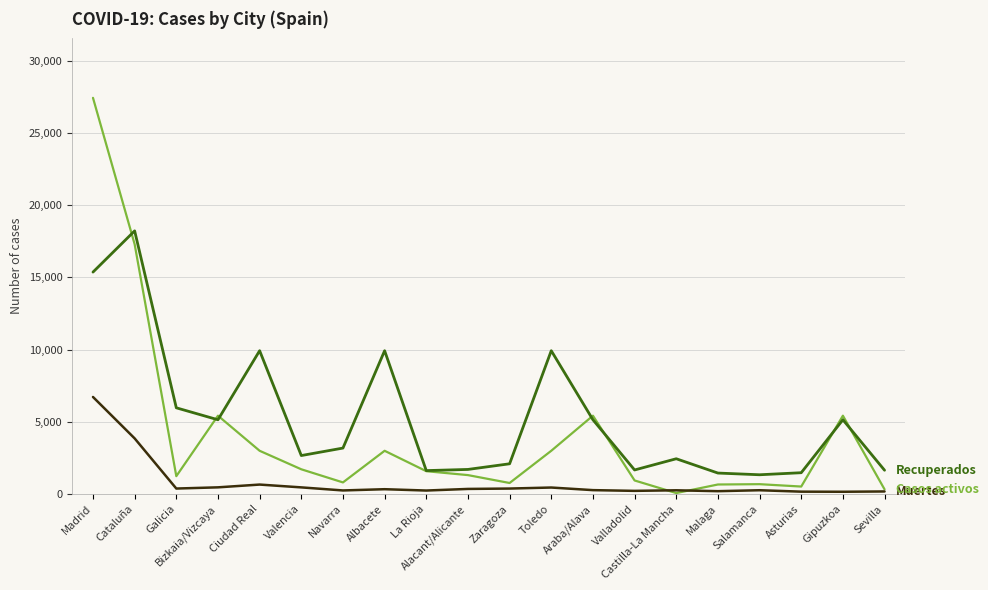

What is the greatest value displayed?

27433